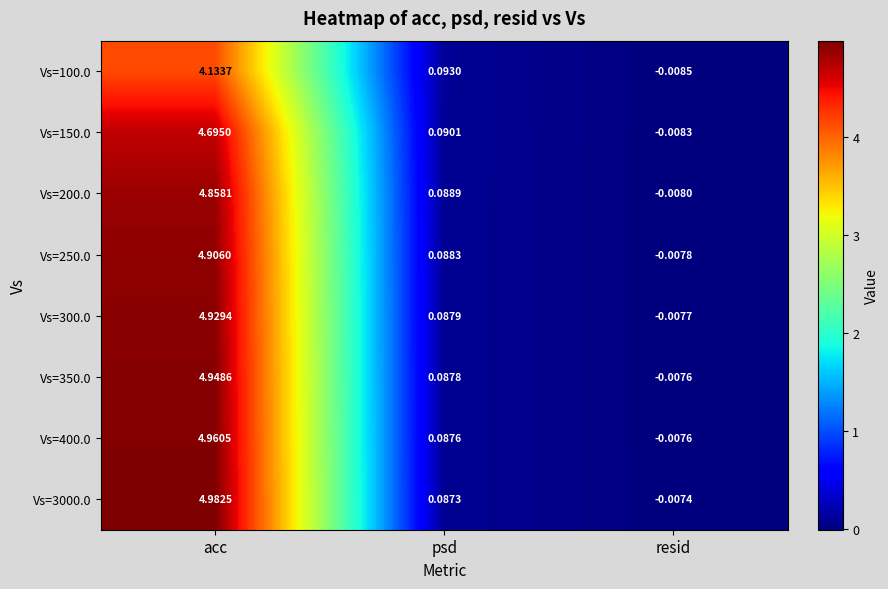

At how many categories does at least one series exceed 4?

1